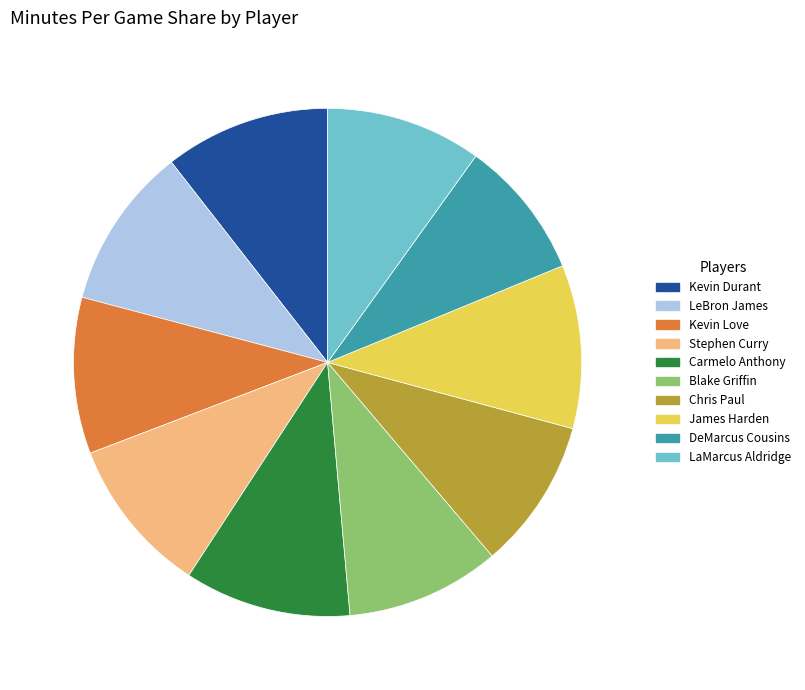

How many segments does this pie chart have?

10